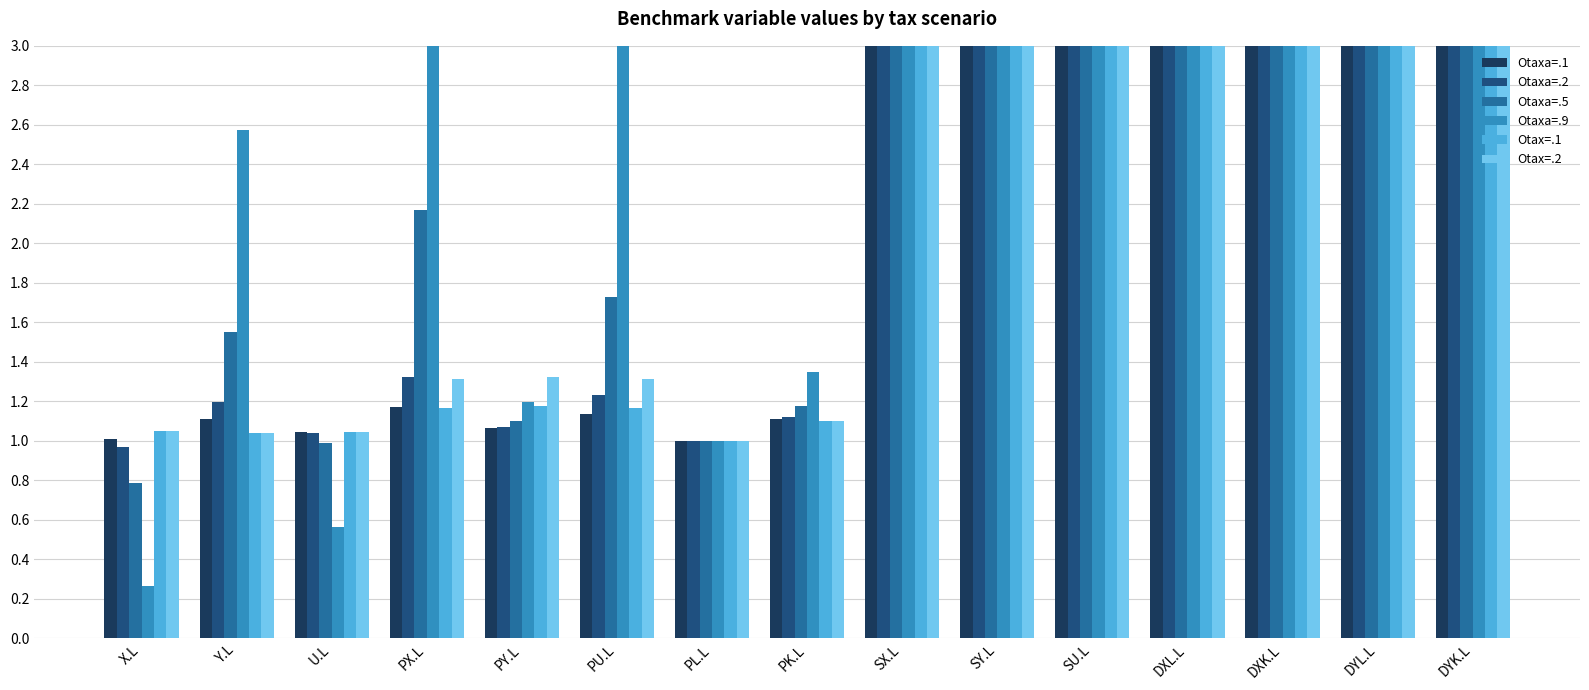

Reading right to left, extract all data points from this chart.

Otaxa=.1: DYK.L=28.8	DYL.L=21.3	DXK.L=47.4	DXL.L=52.7	SU.L=150.0	SY.L=50.0	SX.L=100.0	PK.L=1.1	PL.L=1.0	PU.L=1.1	PY.L=1.1	PX.L=1.2	U.L=1.0	Y.L=1.1	X.L=1.0
Otaxa=.2: DYK.L=28.6	DYL.L=21.4	DXK.L=47.2	DXL.L=53.0	SU.L=150.0	SY.L=50.0	SX.L=100.0	PK.L=1.1	PL.L=1.0	PU.L=1.2	PY.L=1.1	PX.L=1.3	U.L=1.0	Y.L=1.2	X.L=1.0
Otaxa=.5: DYK.L=28.1	DYL.L=22.0	DXK.L=46.1	DXL.L=54.2	SU.L=150.0	SY.L=50.0	SX.L=100.0	PK.L=1.2	PL.L=1.0	PU.L=1.7	PY.L=1.1	PX.L=2.2	U.L=1.0	Y.L=1.6	X.L=0.8
Otaxa=.9: DYK.L=26.6	DYL.L=23.9	DXK.L=43.1	DXL.L=58.0	SU.L=150.0	SY.L=50.0	SX.L=100.0	PK.L=1.3	PL.L=1.0	PU.L=5.4	PY.L=1.2	PX.L=11.6	U.L=0.6	Y.L=2.6	X.L=0.3
Otax=.1: DYK.L=28.9	DYL.L=21.2	DXK.L=47.7	DXL.L=52.4	SU.L=150.0	SY.L=50.0	SX.L=100.0	PK.L=1.1	PL.L=1.0	PU.L=1.2	PY.L=1.2	PX.L=1.2	U.L=1.0	Y.L=1.0	X.L=1.0
Otax=.2: DYK.L=28.9	DYL.L=21.2	DXK.L=47.7	DXL.L=52.4	SU.L=150.0	SY.L=50.0	SX.L=100.0	PK.L=1.1	PL.L=1.0	PU.L=1.3	PY.L=1.3	PX.L=1.3	U.L=1.0	Y.L=1.0	X.L=1.0